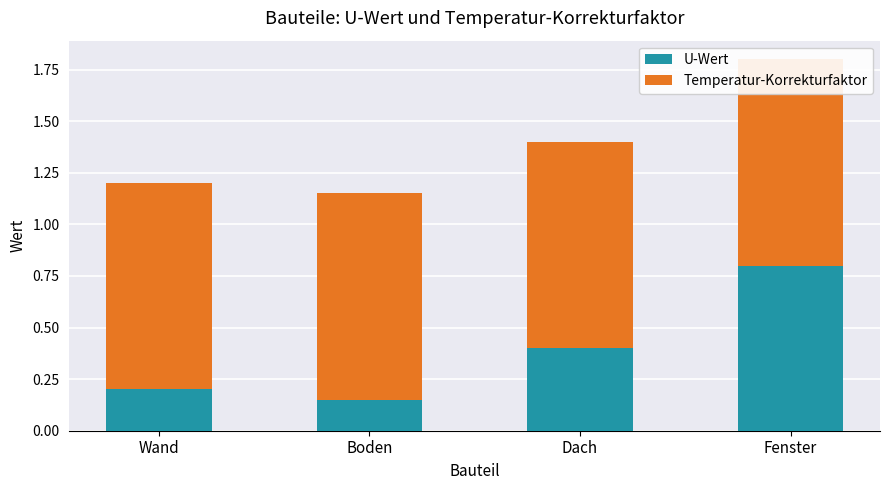

Which has a higher value, Boden or Fenster?

Fenster